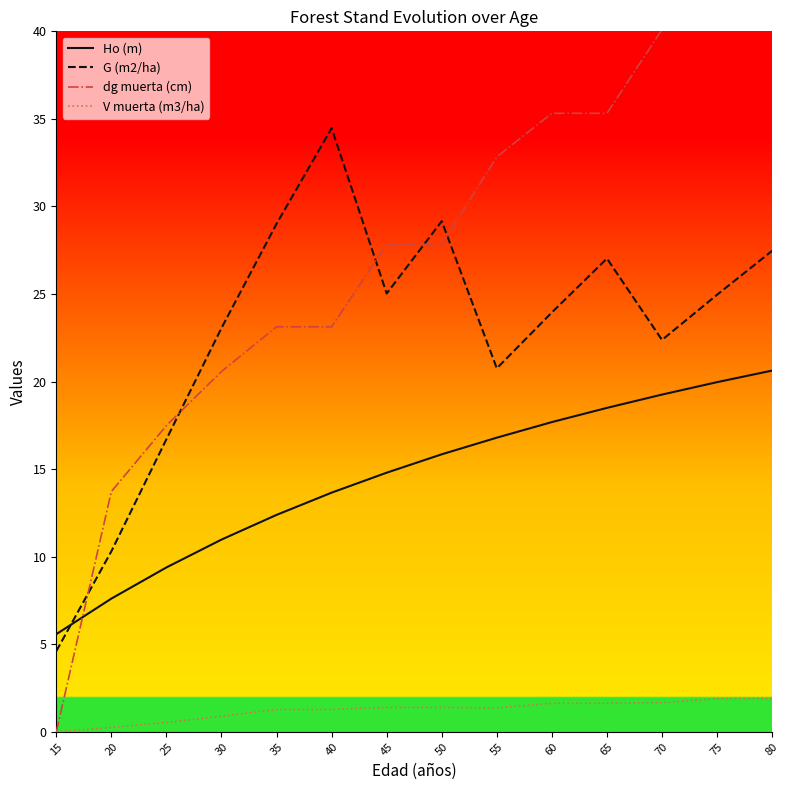

The value of dg muerta (cm) at 65 is 35.3. True or false?

True